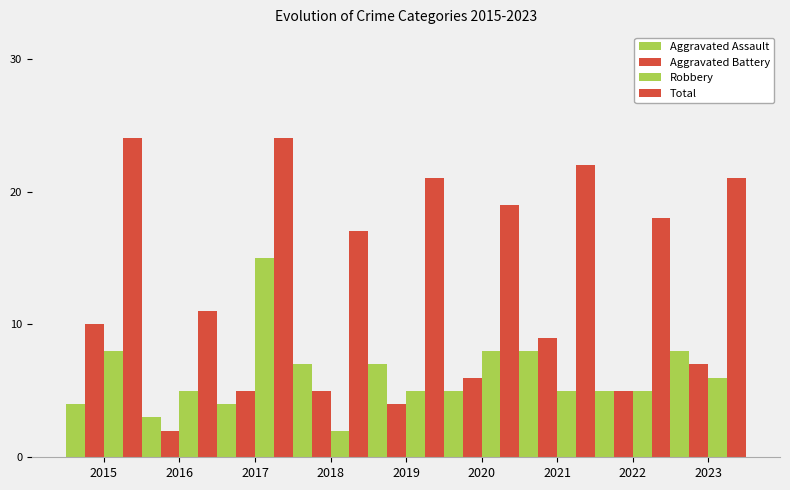

Count the number of data series in this chart.

4